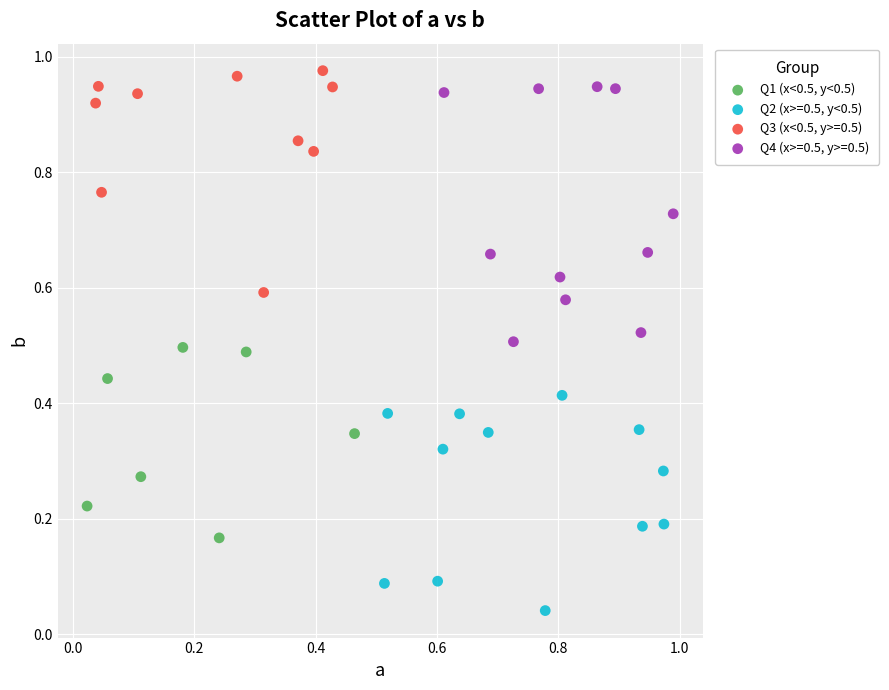

Which series has the largest Y range (max minus min)?

Q4 (x>=0.5, y>=0.5)